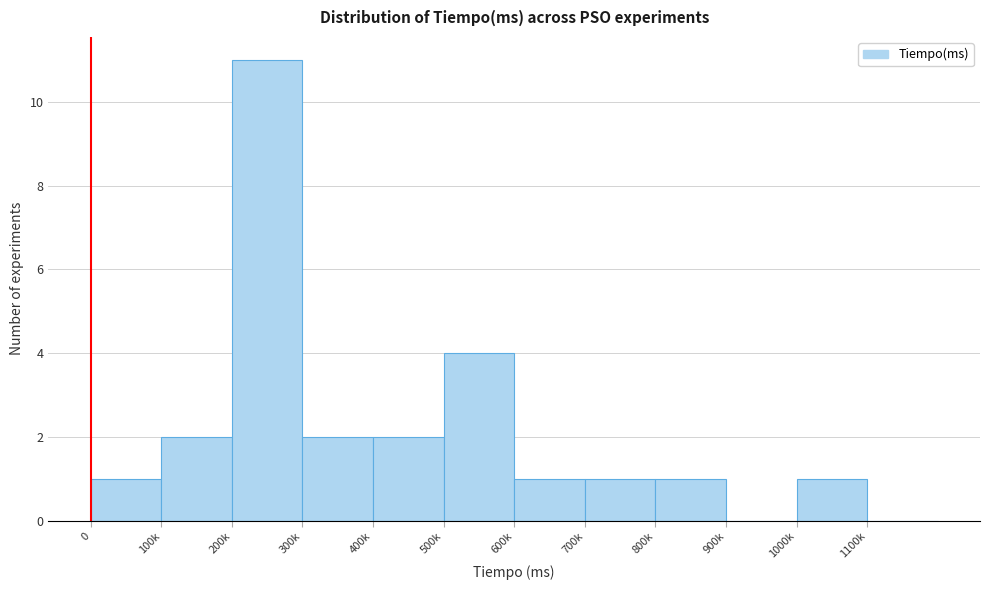

Reading left to right, extract all data points from this chart.

0=1	100k=2	200k=11	300k=2	400k=2	500k=4	600k=1	700k=1	800k=1	900k=0	1000k=1	1100k=0